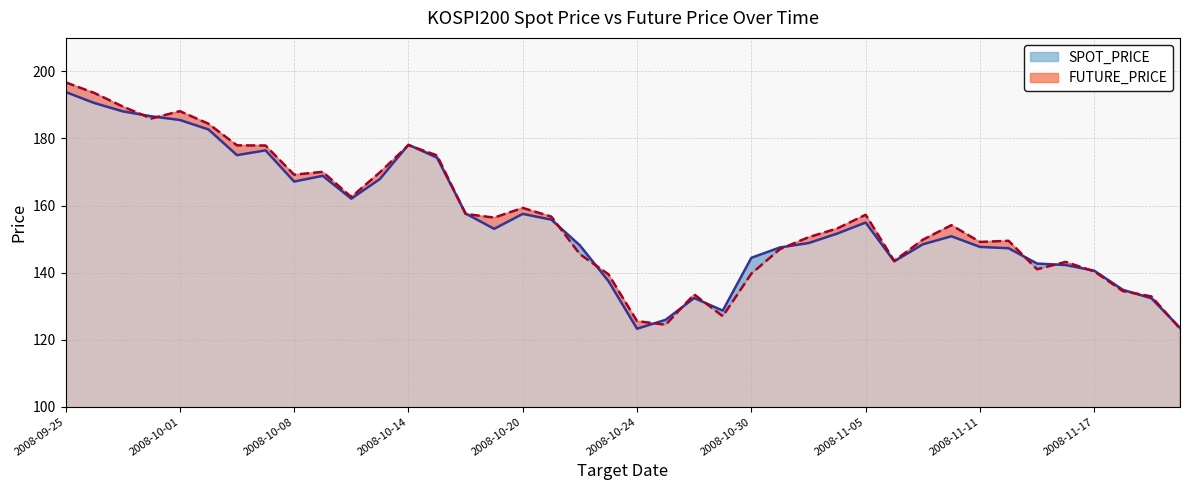

At which category is the sum across all series the highest?

2008-09-25